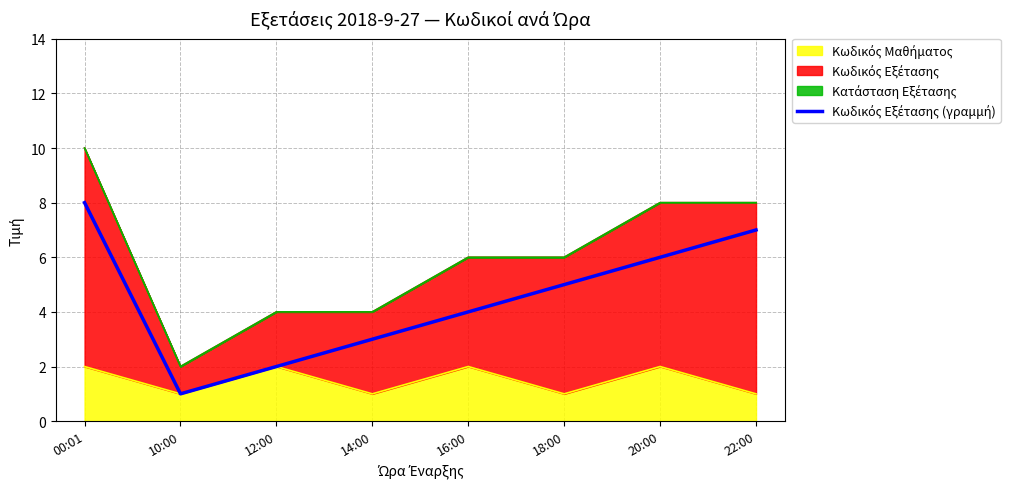

Reading left to right, list all the values displayed in this chart.

8	1	2	3	4	5	6	7